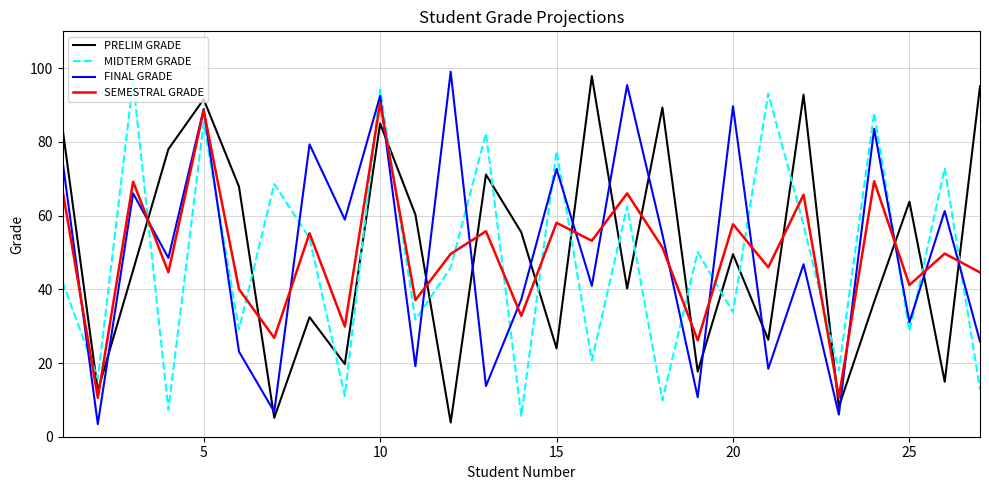

What are all the series names shown in the legend?

PRELIM GRADE, MIDTERM GRADE, FINAL GRADE, SEMESTRAL GRADE